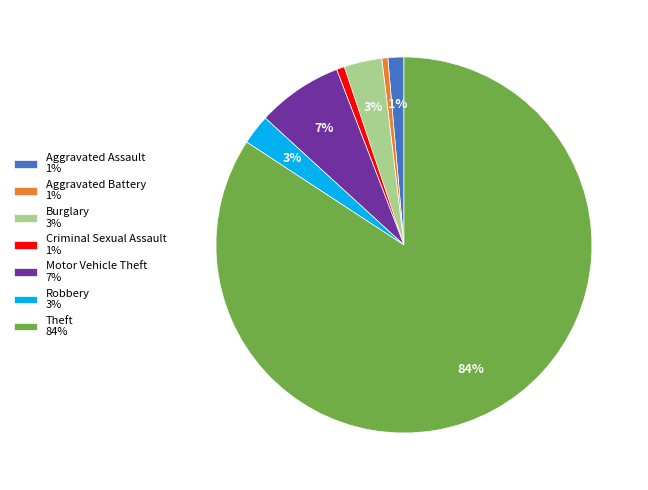

Combined, do Theft and Criminal Sexual Assault account for over 50%?

Yes